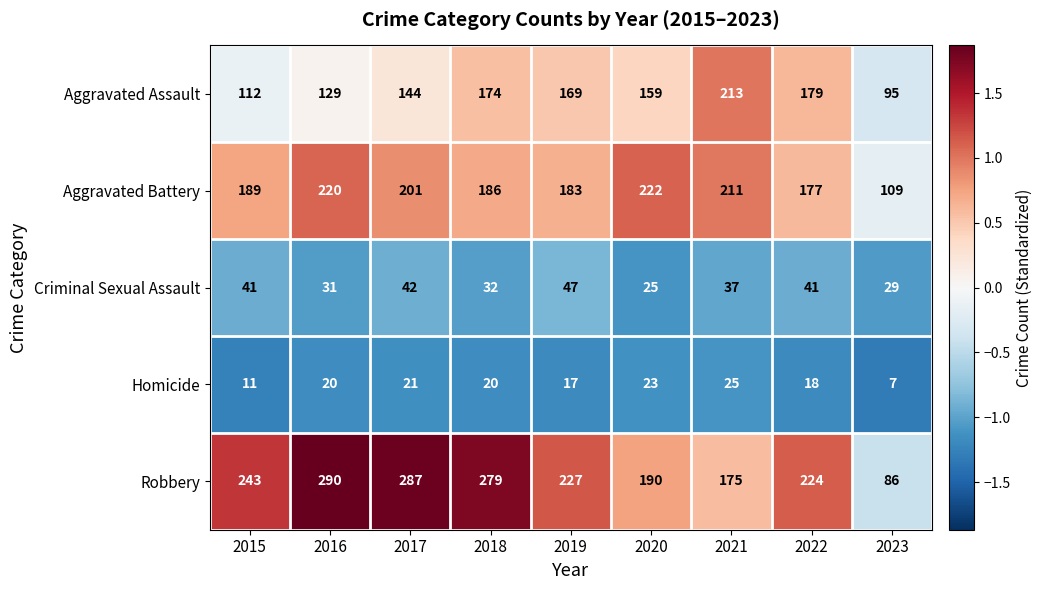

List the series in order of their peak value, highest first.

Robbery, Aggravated Battery, Aggravated Assault, Criminal Sexual Assault, Homicide